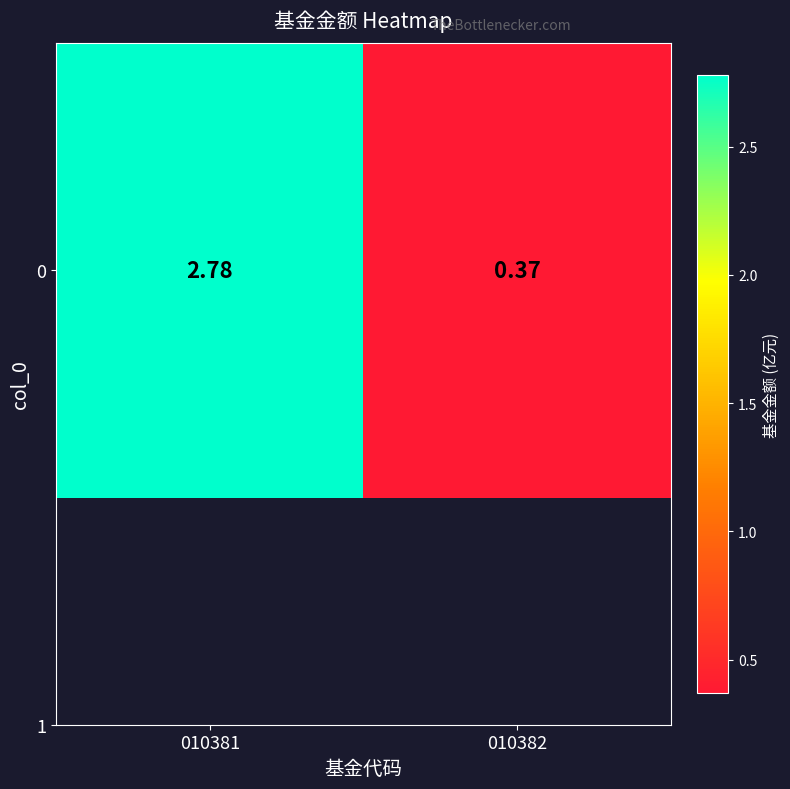

True or false: the data shows 0.4 at 010382.

True